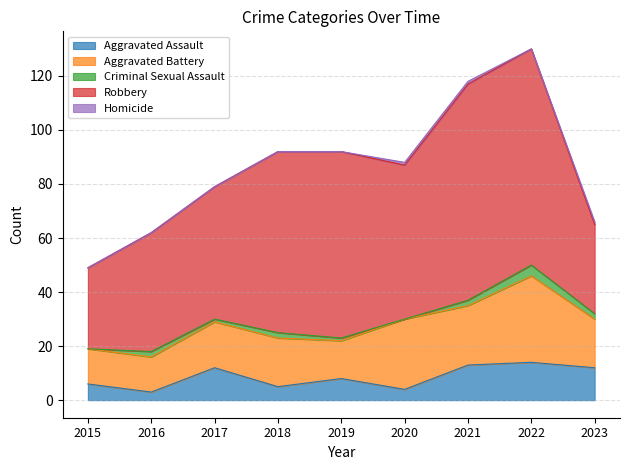

List the series in order of their peak value, highest first.

Robbery, Aggravated Battery, Aggravated Assault, Criminal Sexual Assault, Homicide